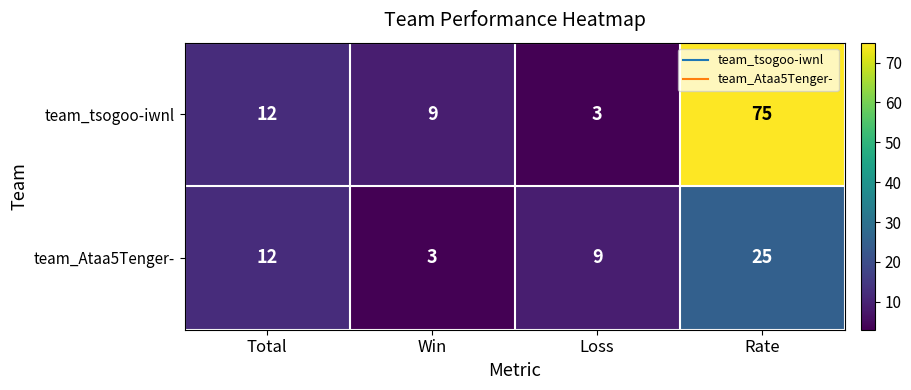

What is the difference between the highest and lowest values at Win?

6